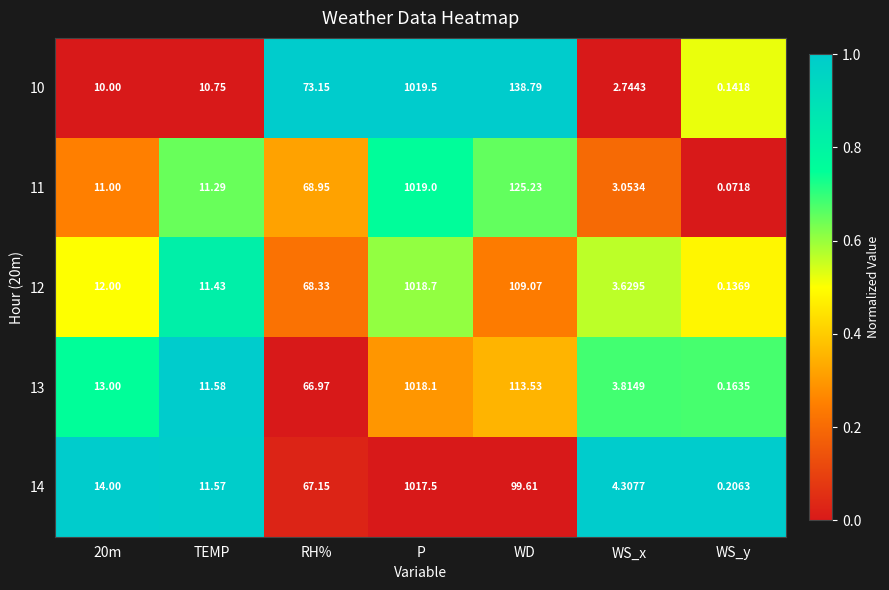

Between RH% and WS_y, which series saw the biggest shift?

10